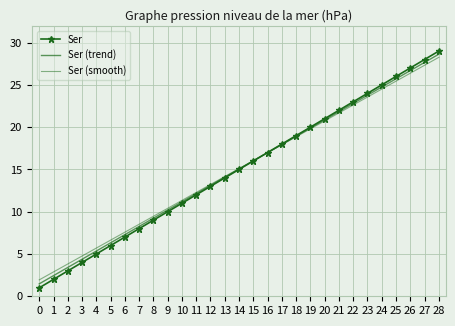

What is the value of the Ser (trend) point at the 7th from the left?

7.3